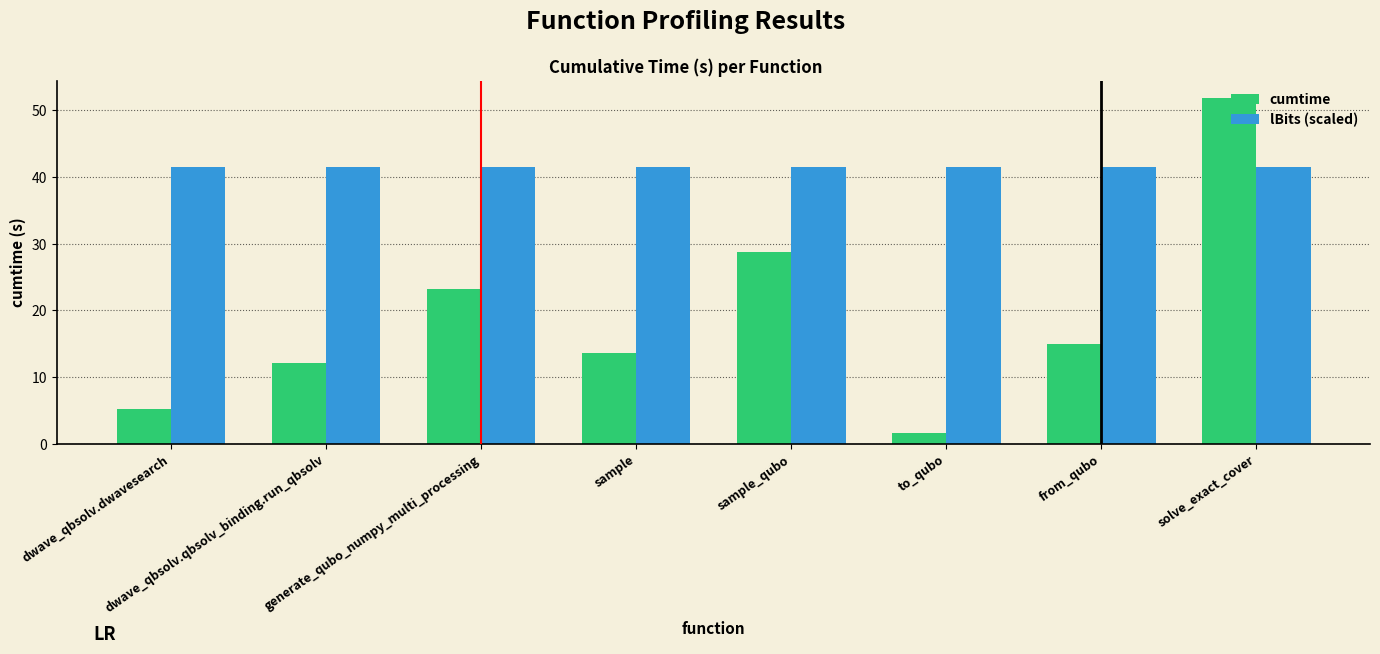

What position from the left is dwave_qbsolv.dwavesearch?

1